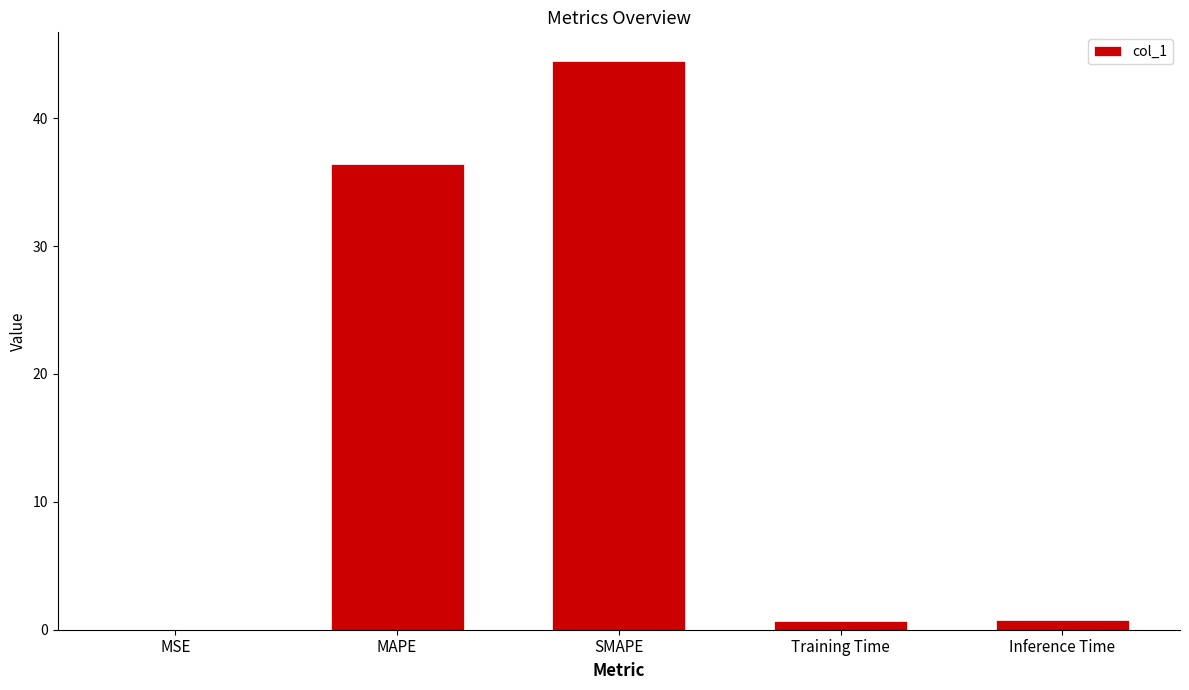

The chart shows a value of 44.5 at SMAPE. True or false?

True